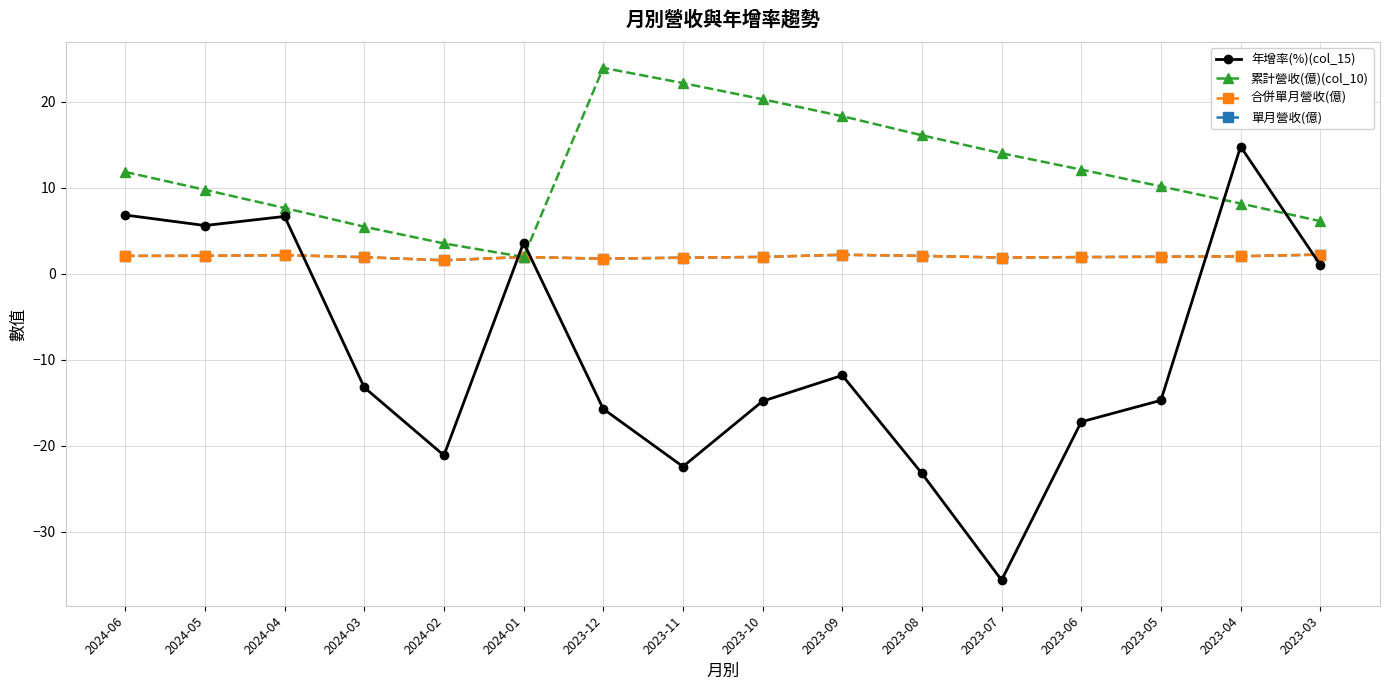

True or false: 合併單月營收(億) has a value of 2.2 at 2023-03.

True